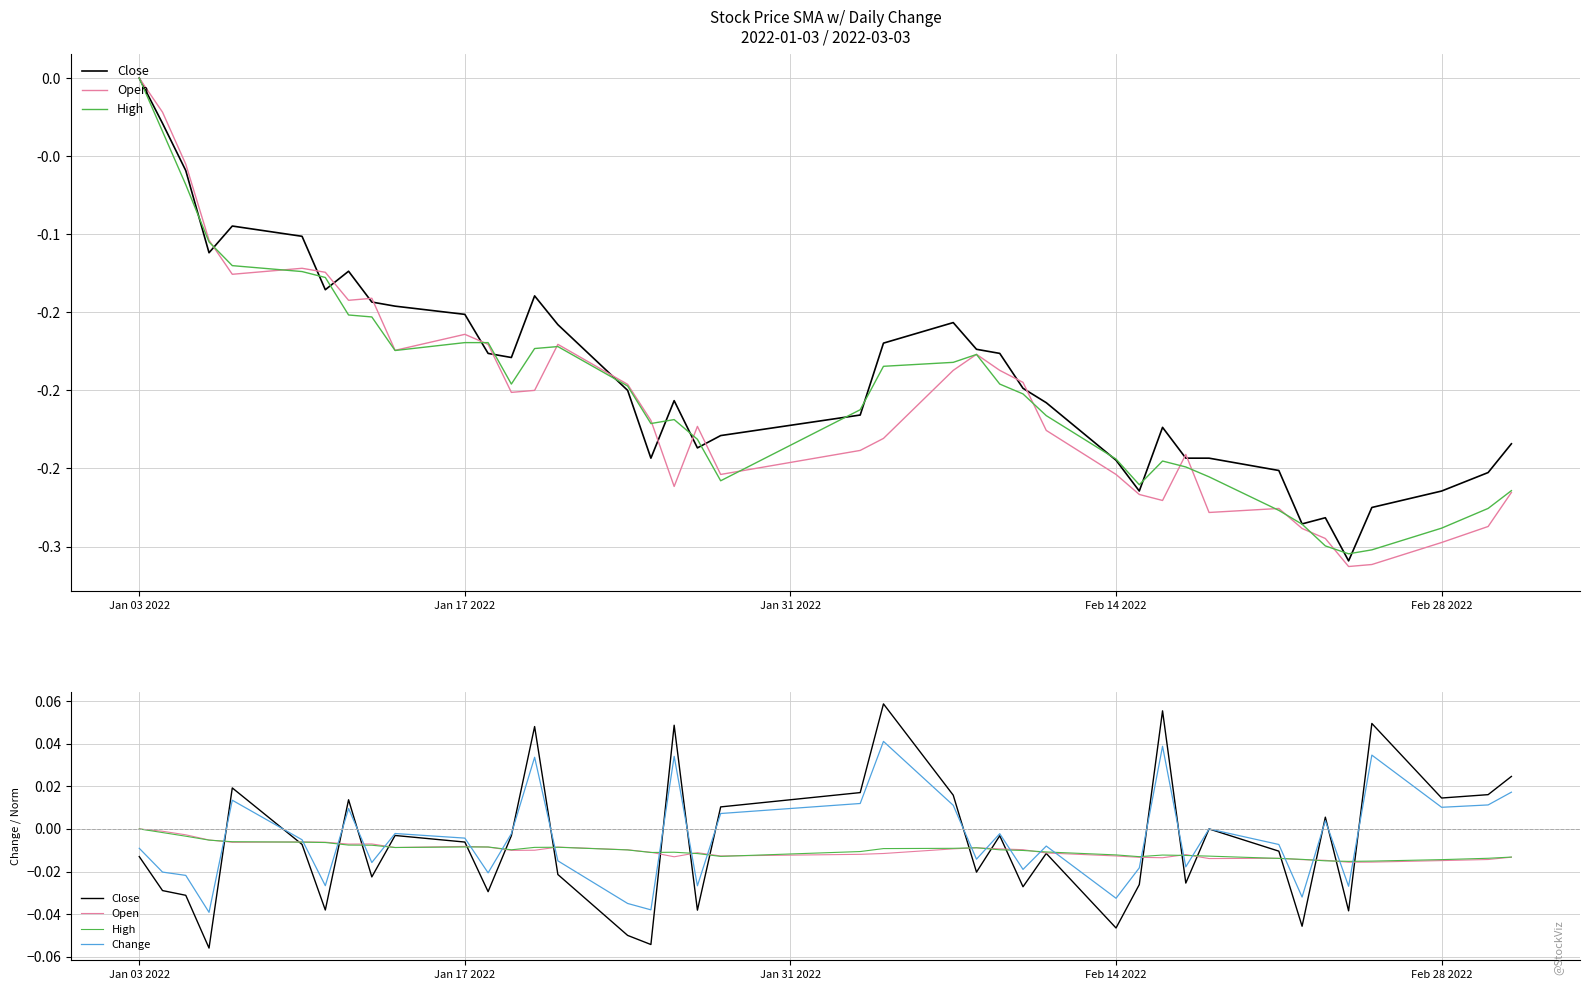

Which series has the largest range (max minus min)?

Close